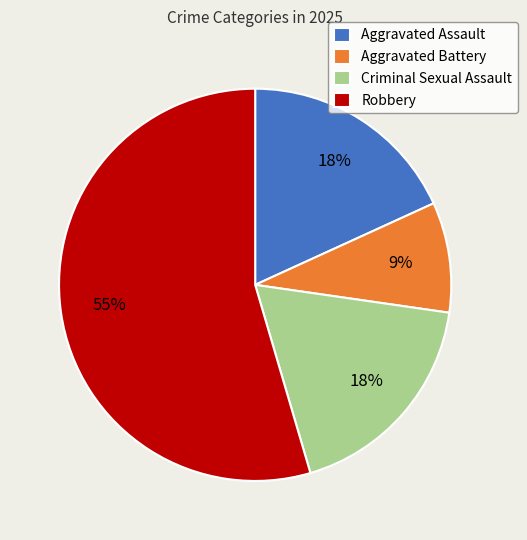

How many slices are in this pie chart?

4